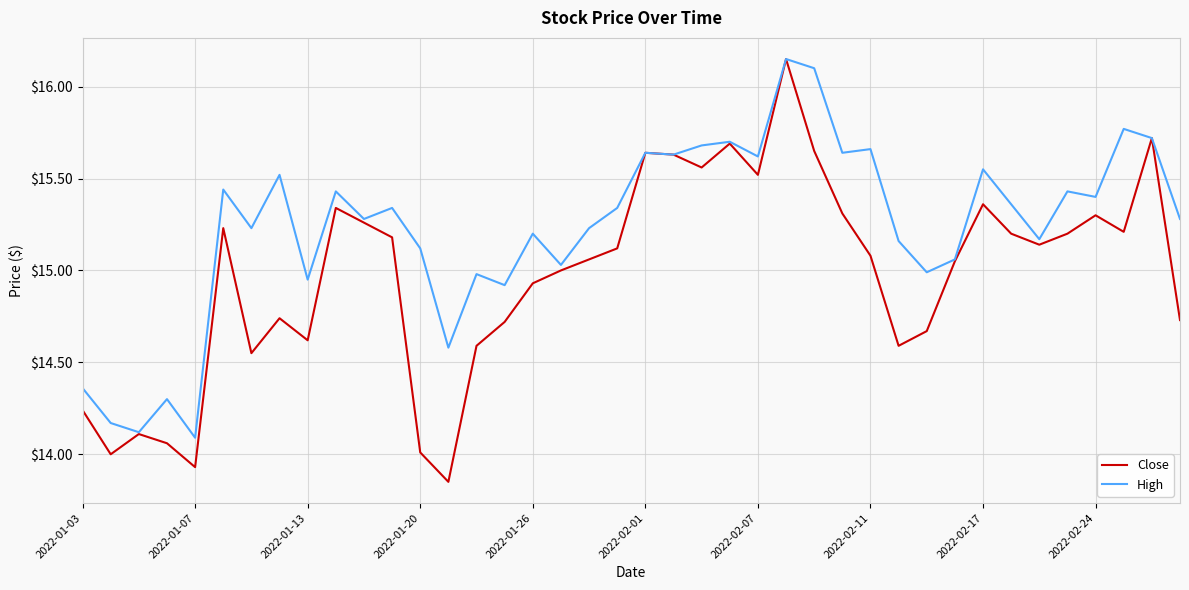

Which series has the largest total across all categories?

High